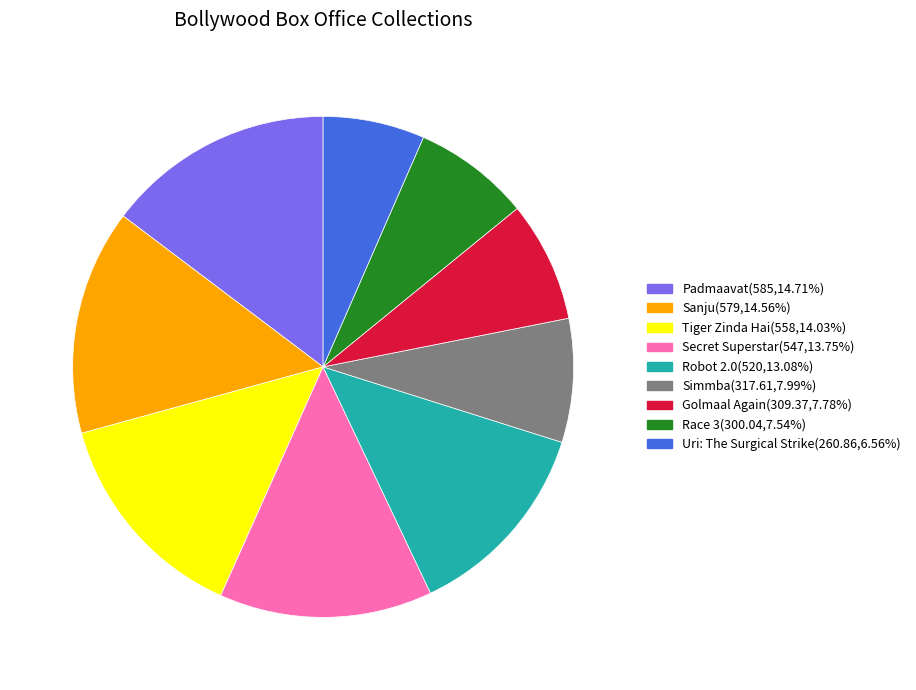

The Tiger Zinda Hai slice represents 14% of the pie. True or false?

True